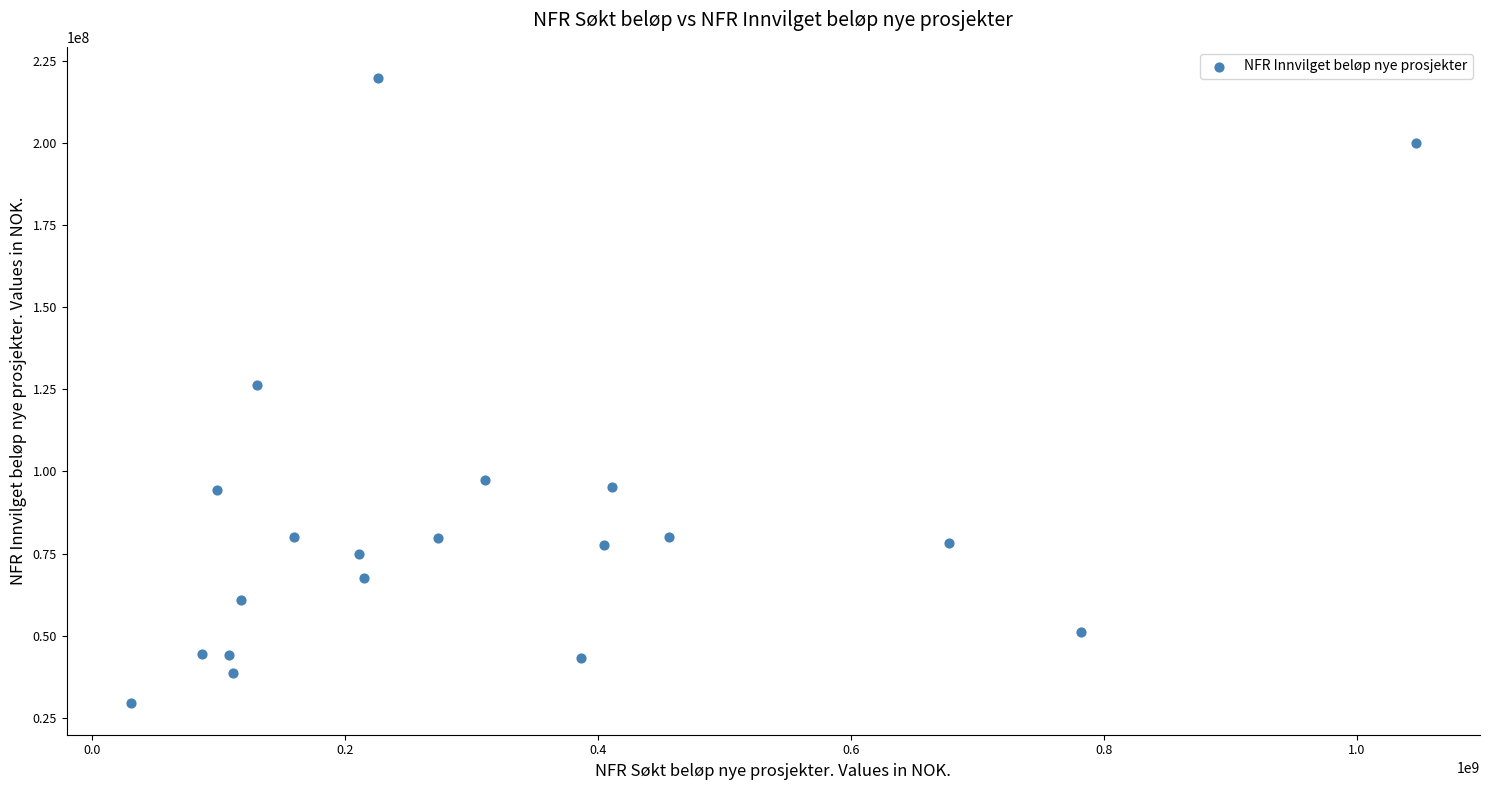

What is the range of X values (max minus min)?

1015826000.0